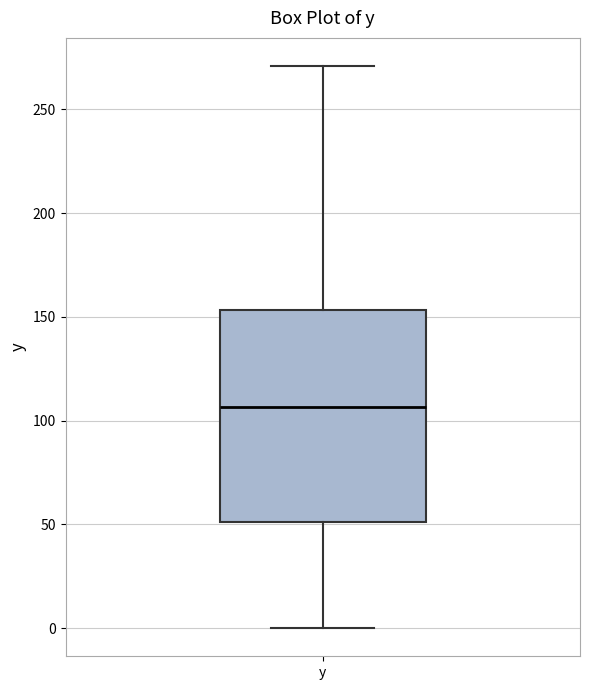

Read this box plot against the y-axis: the position of the median line, the range covered by the box, and the ends of both whiskers. The values are not printed on the chart, so give them approximately, as read against the axis.

median 105, box 50 to 155, whiskers 0 to 270